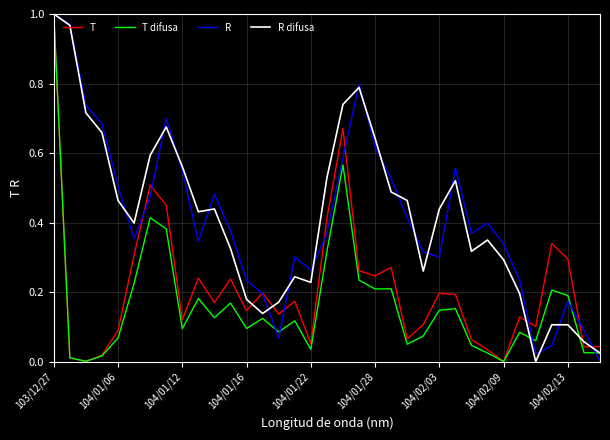

At which label does T reach its peak?

103/12/27